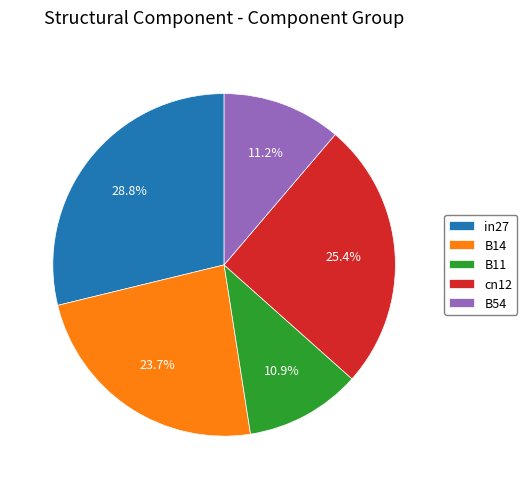

Which category has the biggest portion of the pie?

in27